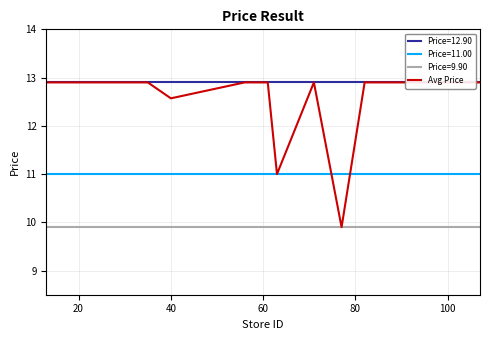

How many values exceed 12?

13